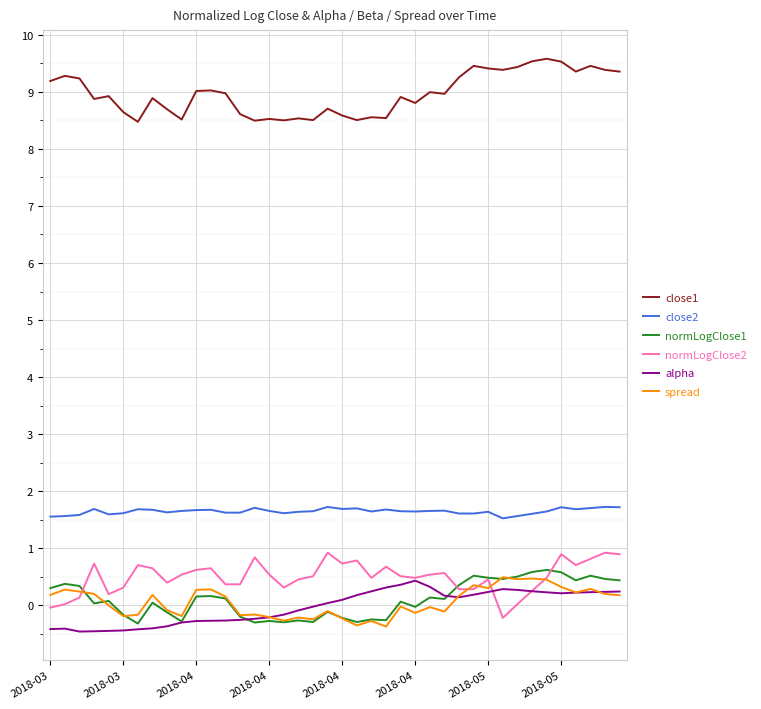

How many lines are shown in the chart?

6